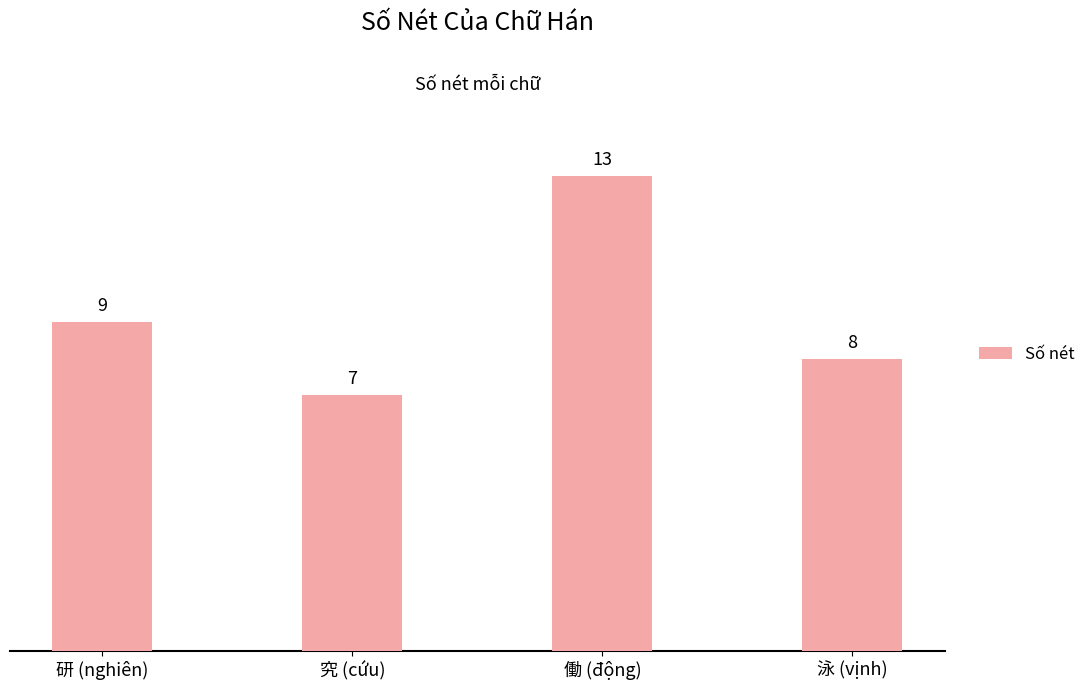

Approximately how many times larger is the value at 究 (cứu) compared to 泳 (vịnh)?

0.9